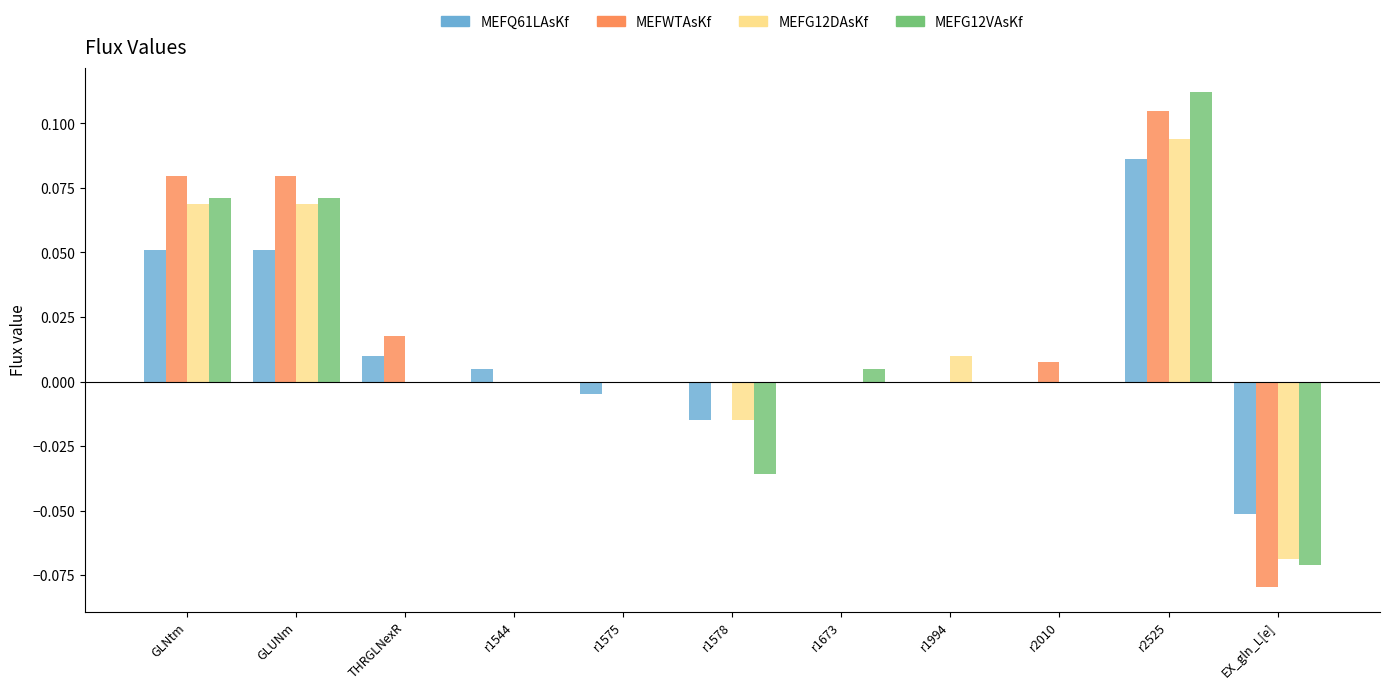

The MEFWTAsKf series shows 0.0 at r1578. True or false?

True